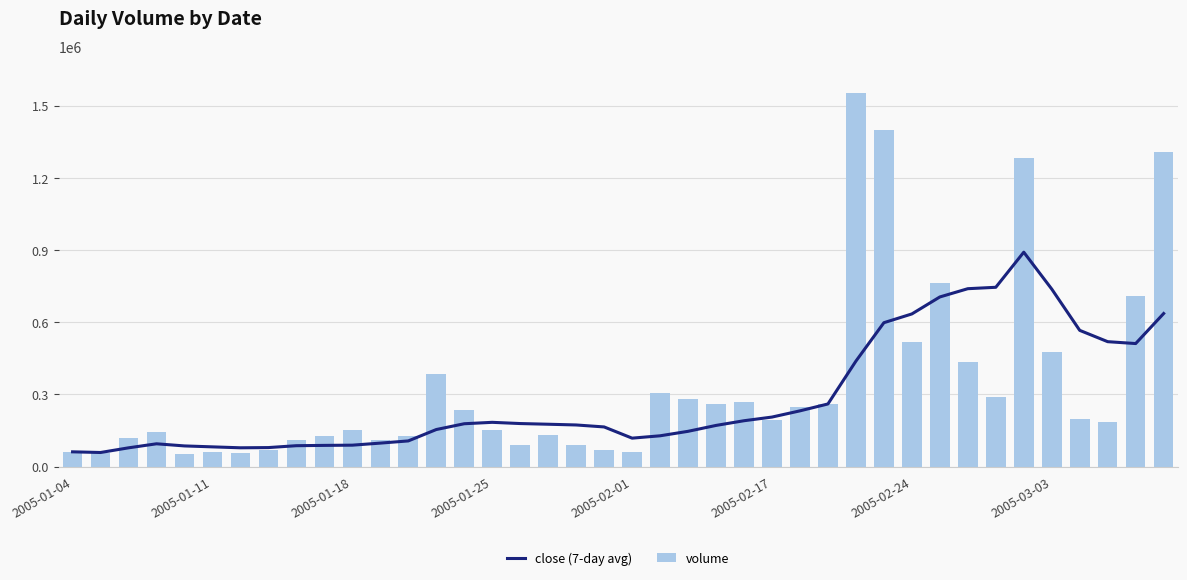

What is the difference between the second highest and second lowest values in the volume series?

1344428